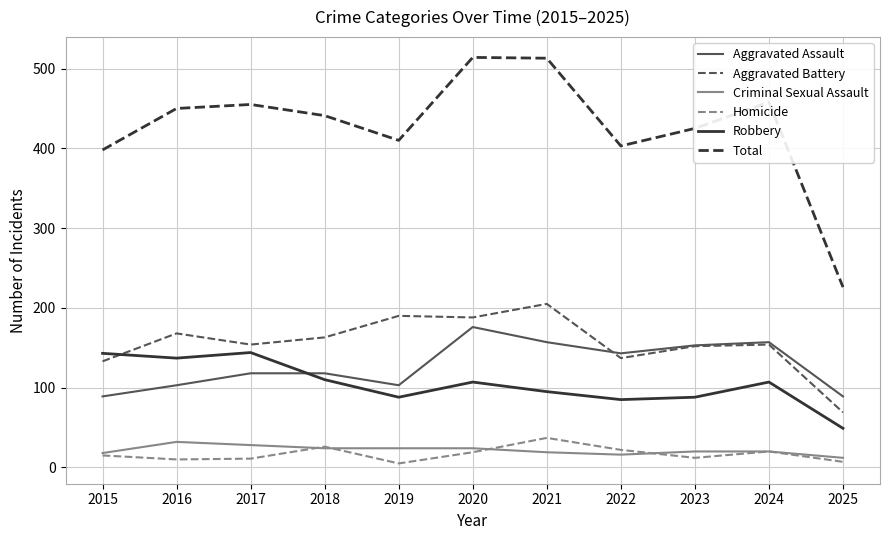

What is the sum of all Homicide values?

184